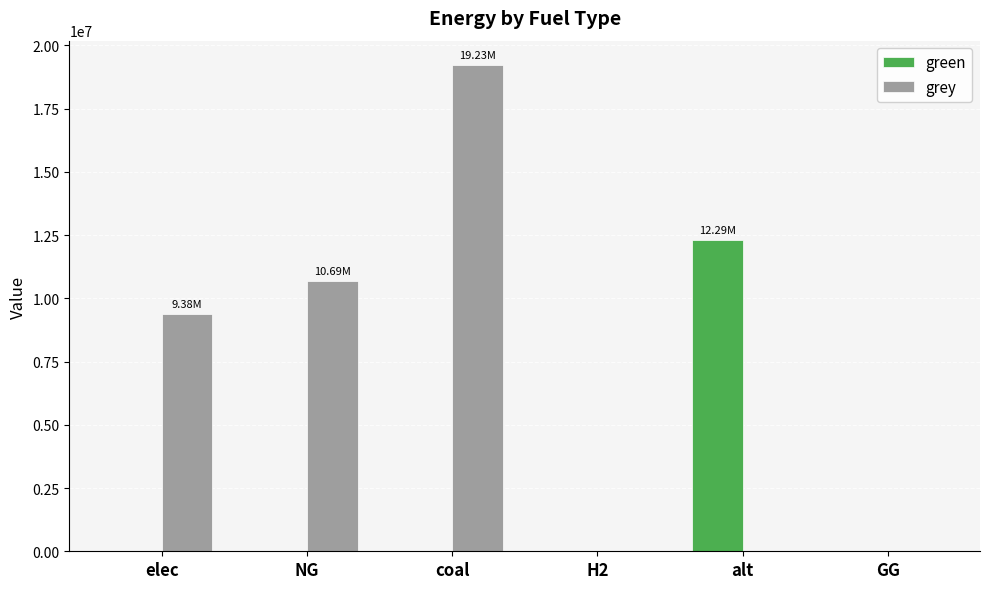

Is it true that grey equals -12344547.7 at GG?

False